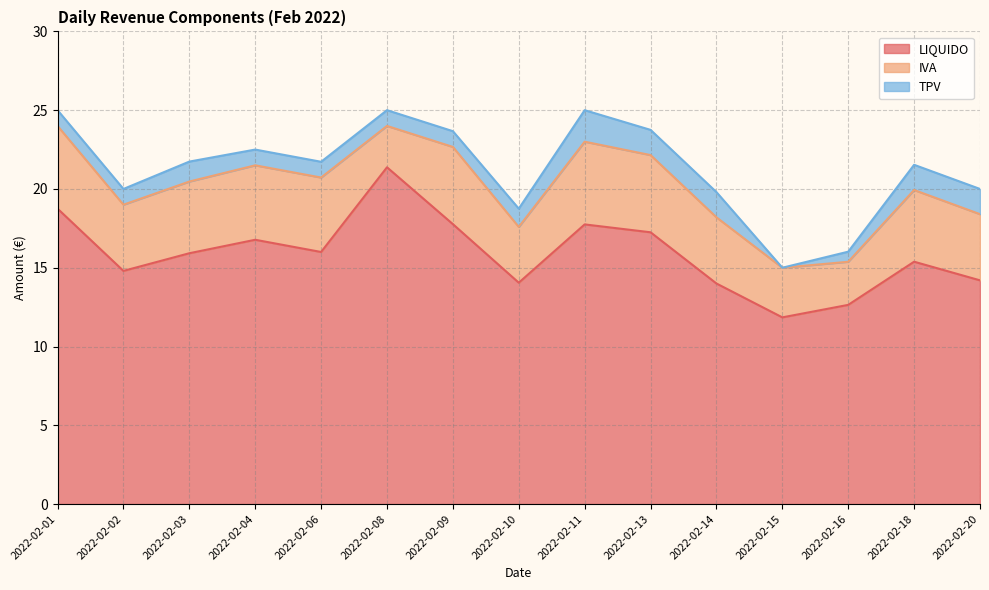

List the series in order of their peak value, highest first.

LIQUIDO, IVA, TPV